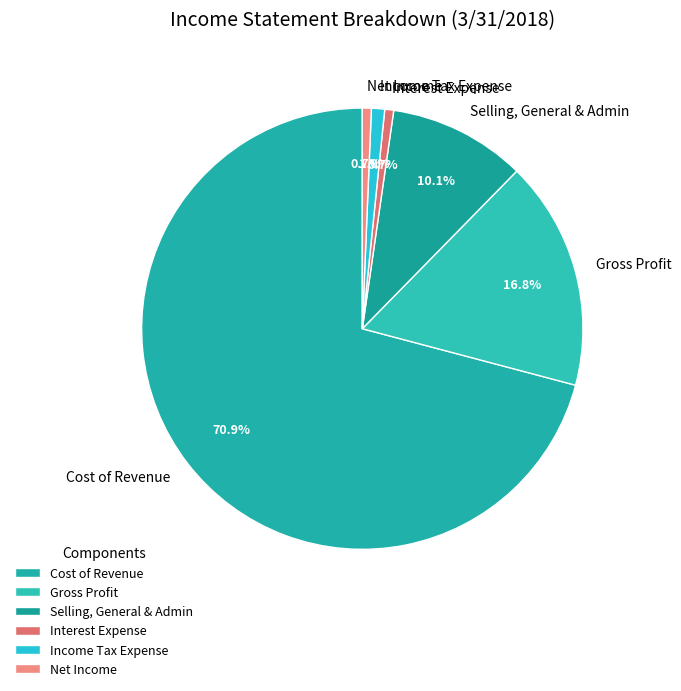

Is there any slice that represents more than half of the pie?

Yes